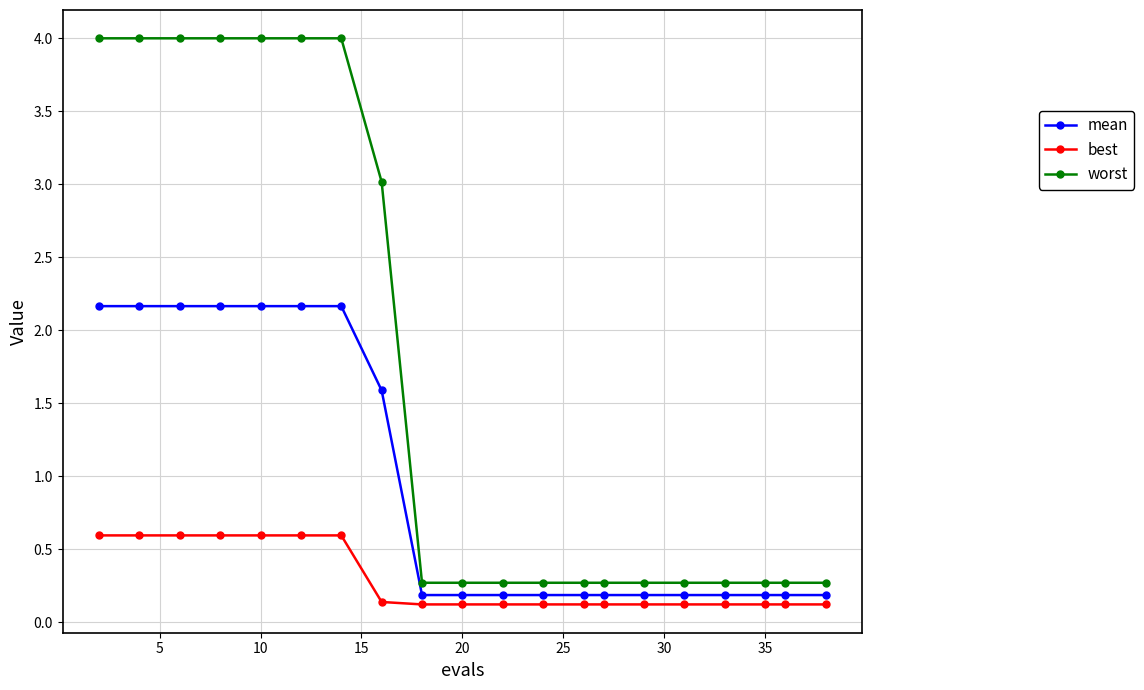

Rank the series by their maximum value, from highest to lowest.

worst, mean, best